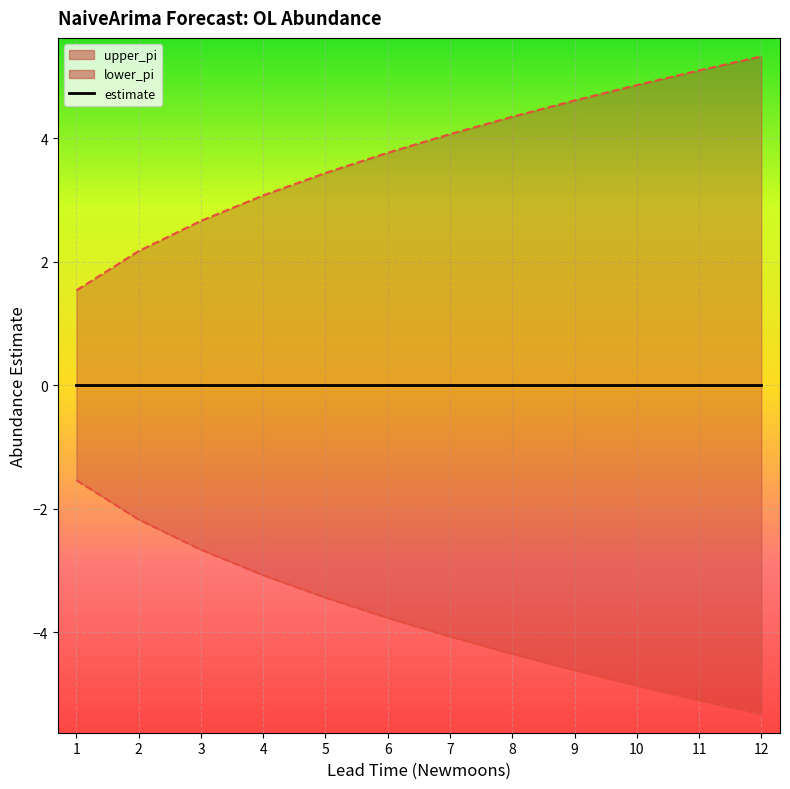

Reading left to right, what are all the values shown in this chart?

estimate: 0.0	0.0	0.0	0.0	0.0	0.0	0.0	0.0	0.0	0.0	0.0	0.0
upper_pi line: 1.5	2.2	2.7	3.1	3.4	3.8	4.1	4.3	4.6	4.9	5.1	5.3
lower_pi line: -1.5	-2.2	-2.7	-3.1	-3.4	-3.8	-4.1	-4.3	-4.6	-4.9	-5.1	-5.3